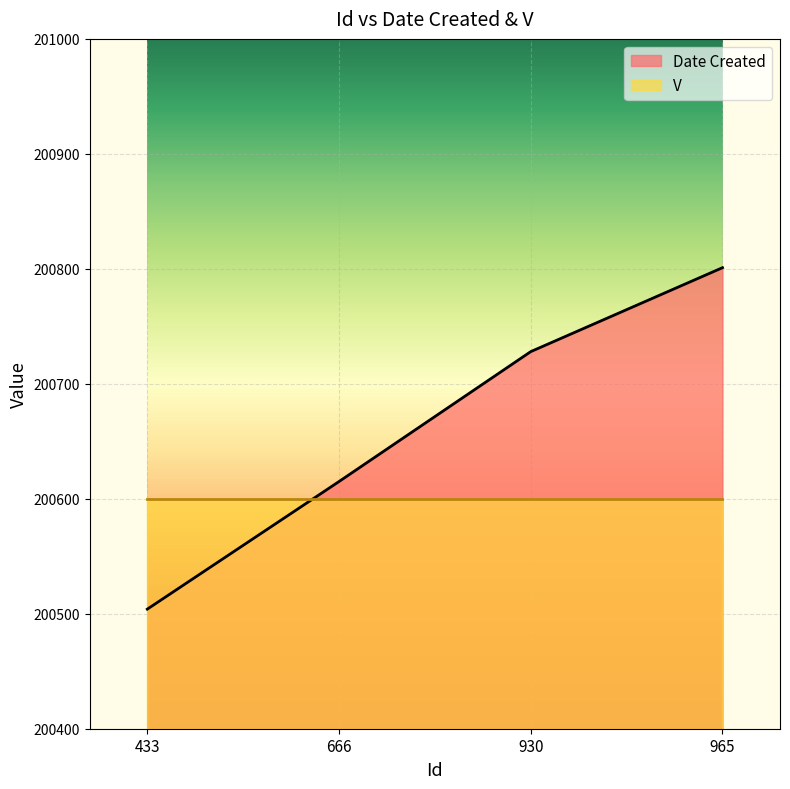

Reading right to left, extract all data points from this chart.

200801	200728	200615	200504